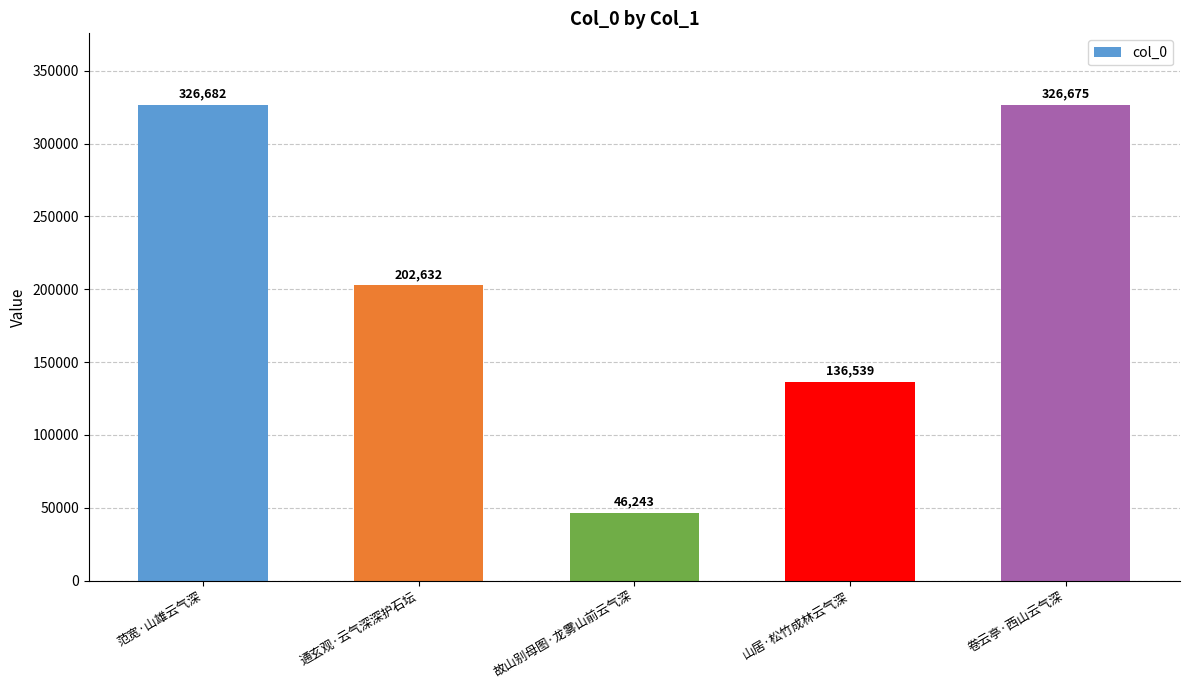

At which category does the chart reach its minimum across all series?

故山别母图·龙雾山前云气深